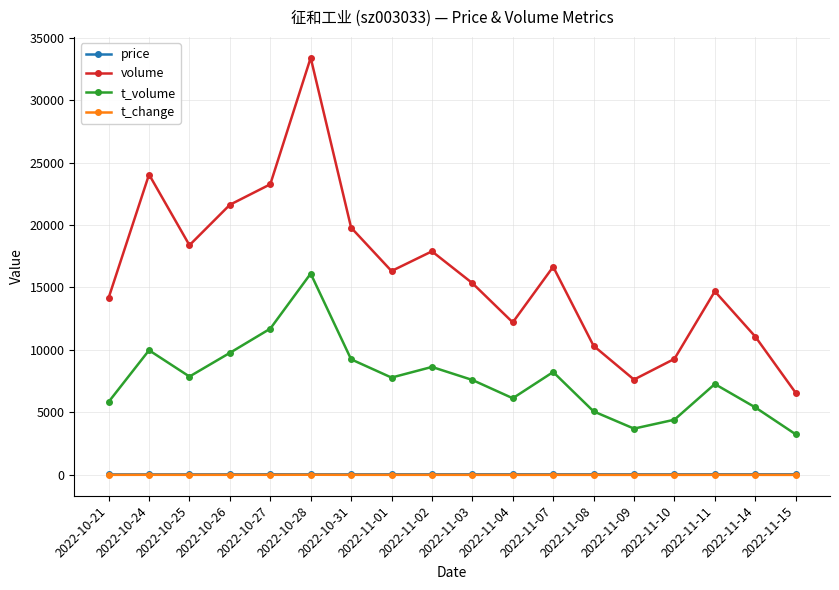

Is the value of volume at 2022-11-11 greater than the value of price at 2022-11-10?

Yes